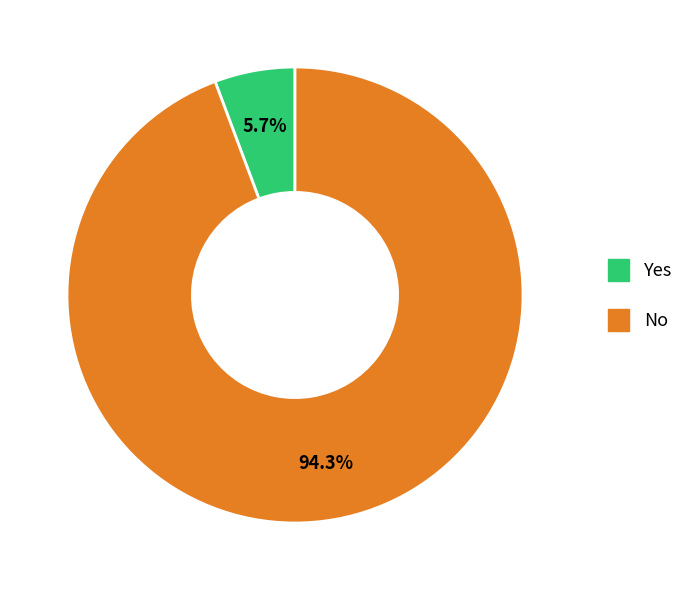

To the nearest percent, what is the combined percentage of No and Yes?

100%